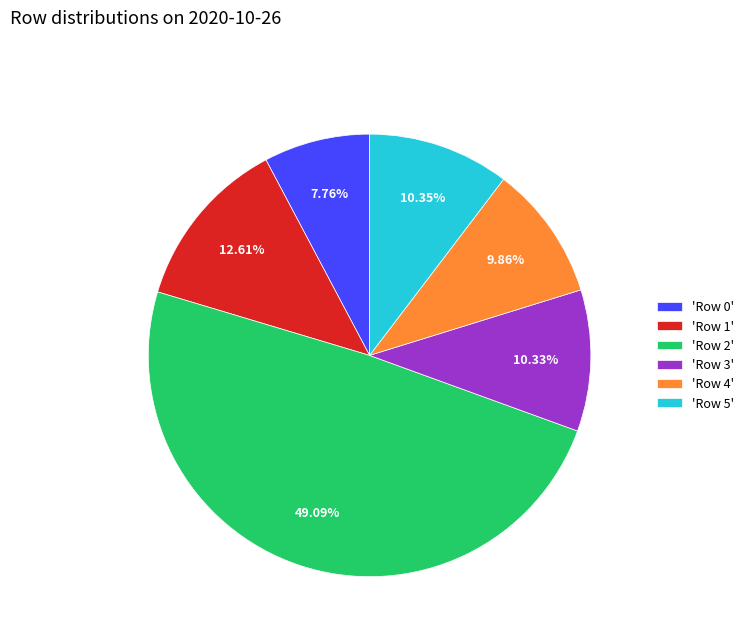

Is the sum of 'Row 0' and 'Row 2' greater than half?

Yes